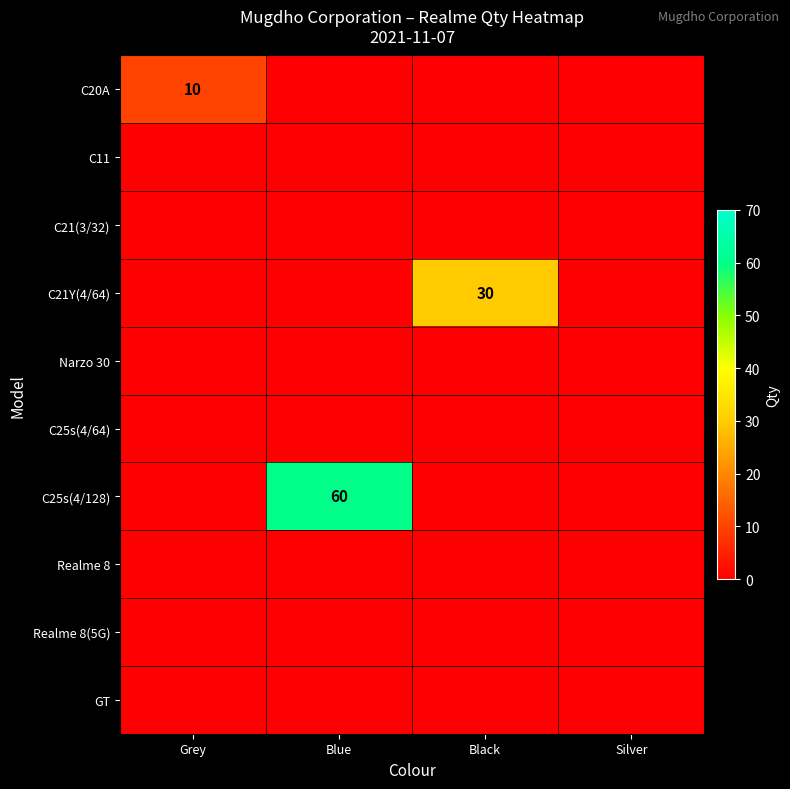

The C25s(4/128) series shows 60 at Blue. True or false?

True